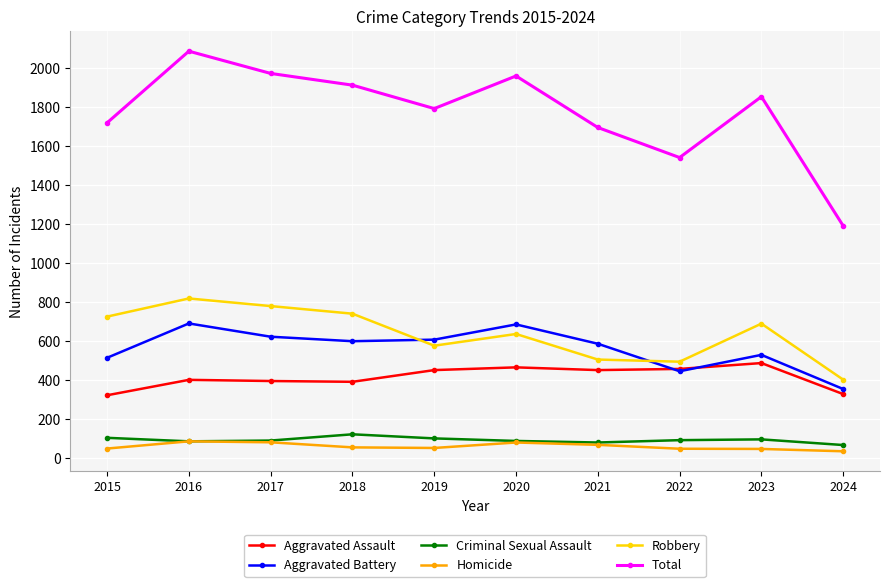

At which label is Total closest to 1638?

2021